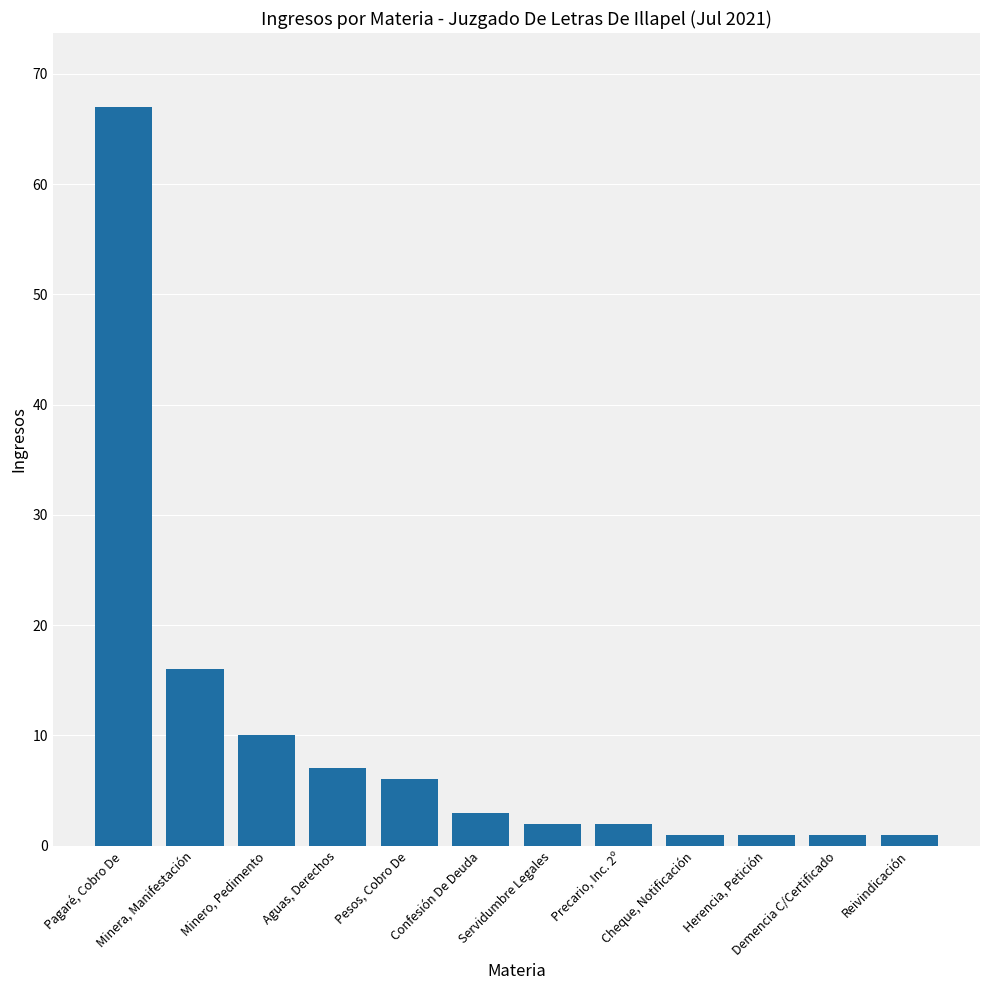

What is the value of the 4th bar from the left?

7